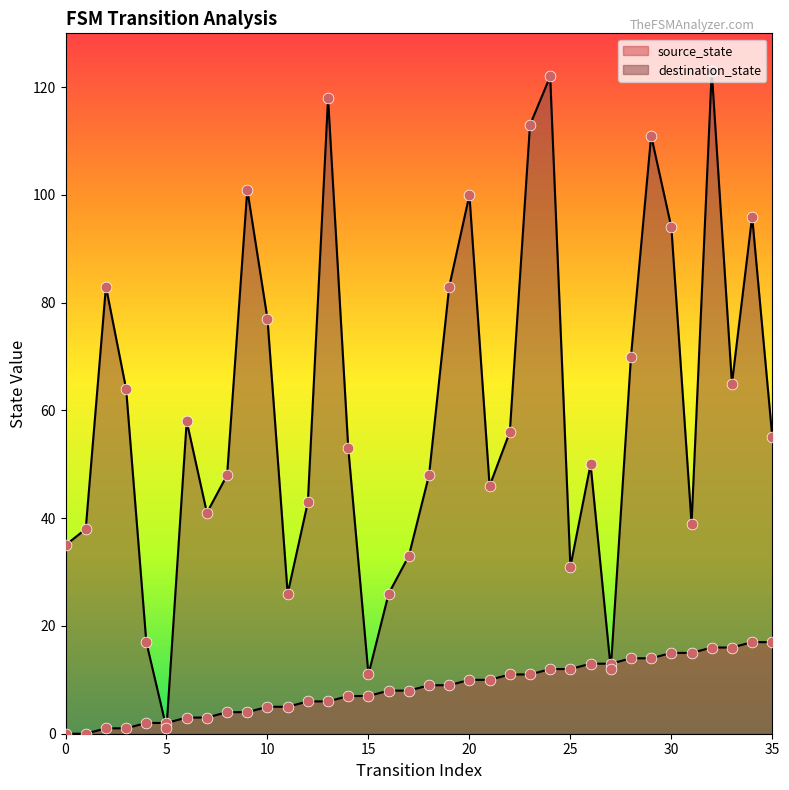

What is the total value across all series at 33?

81